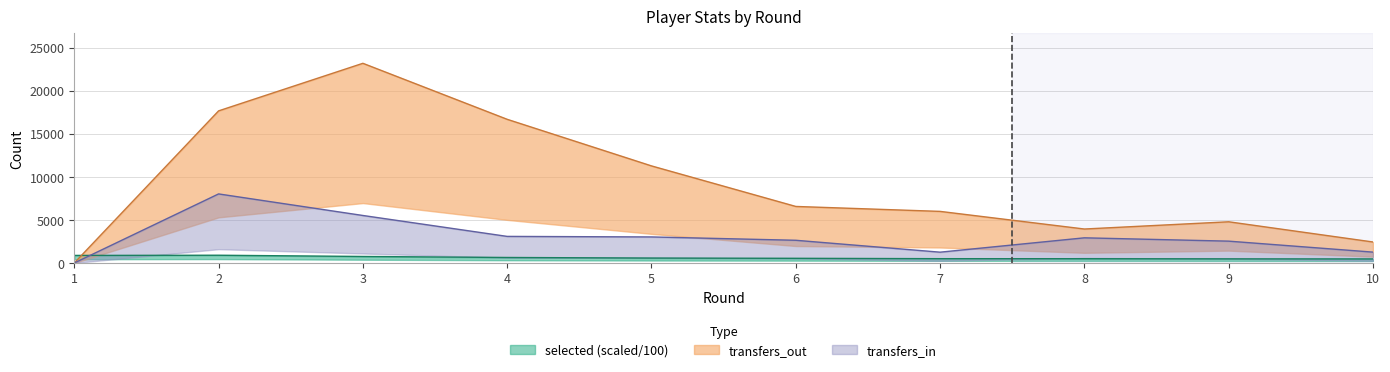

Where does the selected series first go above 571?

1